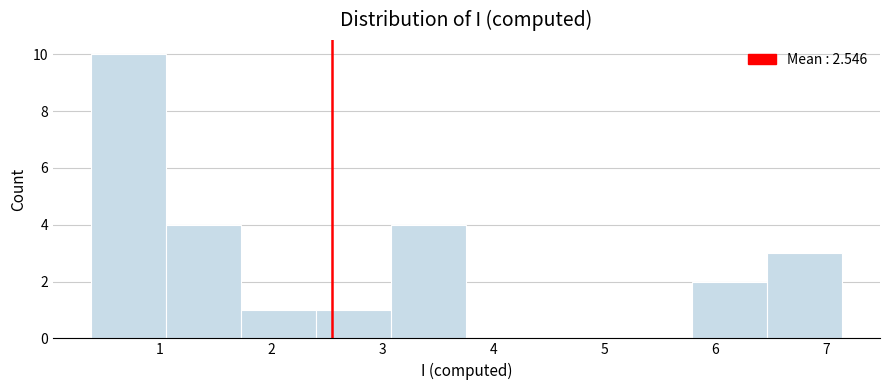

What is the height of the bar covering 5.8 to 6.5 on the x-axis? Neither the bar edges nor the heights are printed on the chart, so give them approximately, as read against the axes.

2